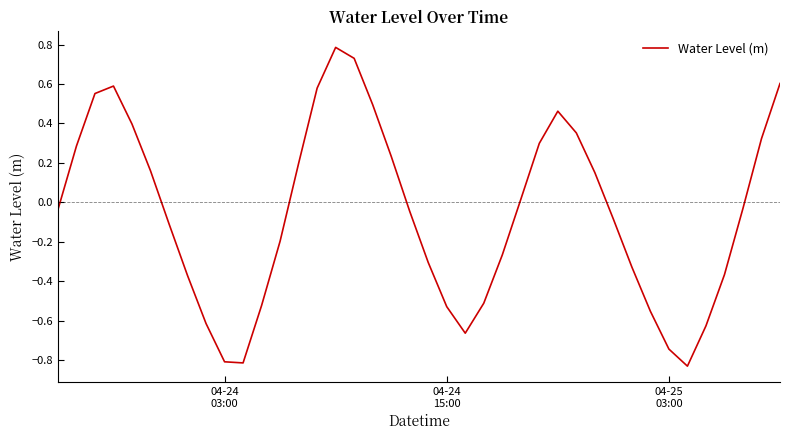

What is the greatest value displayed?

0.8